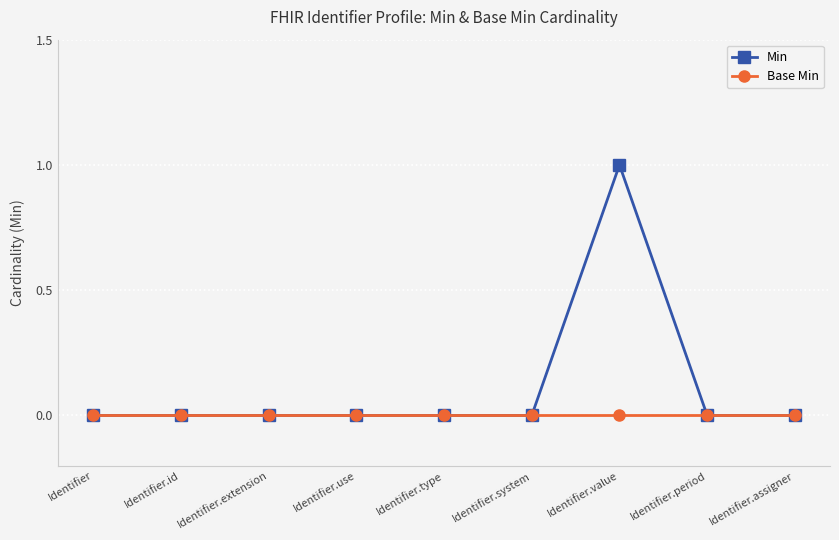

True or false: Base Min has a value of 0 at Identifier.id.

True